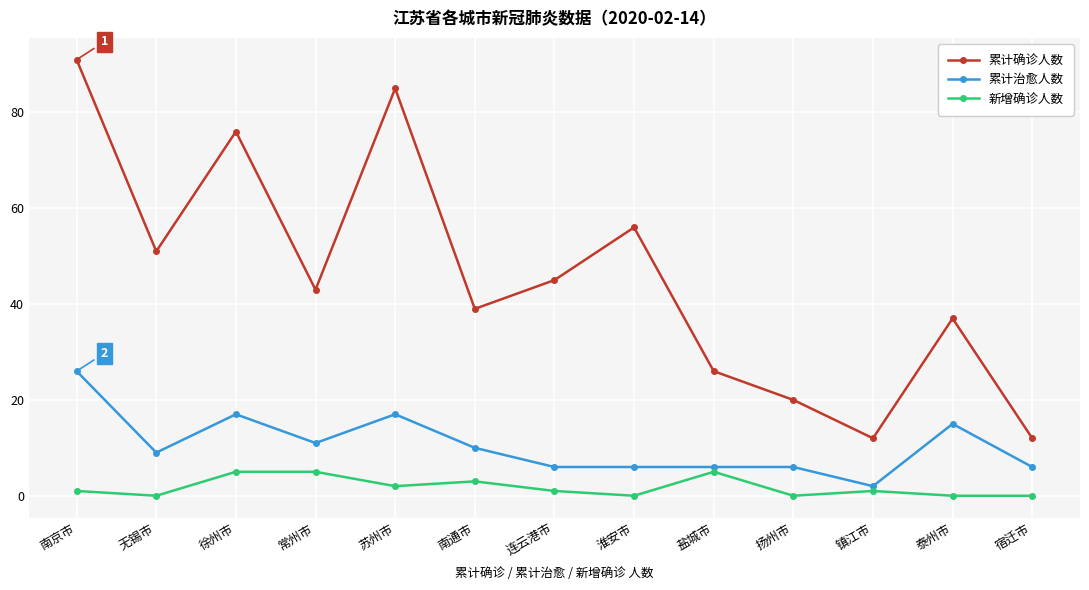

True or false: 累计治愈人数 and 累计确诊人数 cross at least once.

False